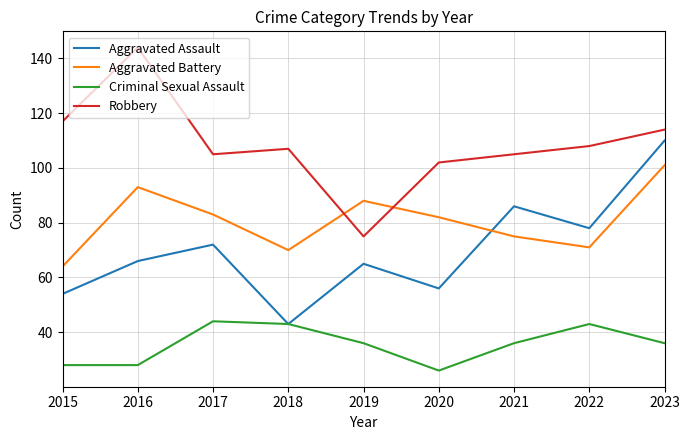

Reading right to left, extract all data points from this chart.

Aggravated Assault: 110	78	86	56	65	43	72	66	54
Aggravated Battery: 101	71	75	82	88	70	83	93	64
Criminal Sexual Assault: 36	43	36	26	36	43	44	28	28
Robbery: 114	108	105	102	75	107	105	144	117